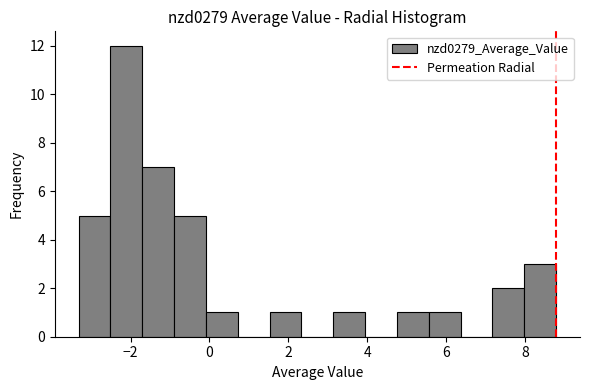

Reading left to right, list every bar in this chart as the range it spans on the x-axis followed by its height. Neither the bar edges nor the heights are printed on the chart, so give them approximately, as read against the axes.

-3.4 to -2.6: 5
-2.6 to -1.8: 12
-1.8 to -0.8: 7
-0.8 to 0.0: 5
0.0 to 0.8: 1
0.8 to 1.6: 0
1.6 to 2.4: 1
2.4 to 3.2: 0
3.2 to 4.0: 1
4.0 to 4.8: 0
4.8 to 5.6: 1
5.6 to 6.4: 1
6.4 to 7.2: 0
7.2 to 8.0: 2
8.0 to 8.8: 3